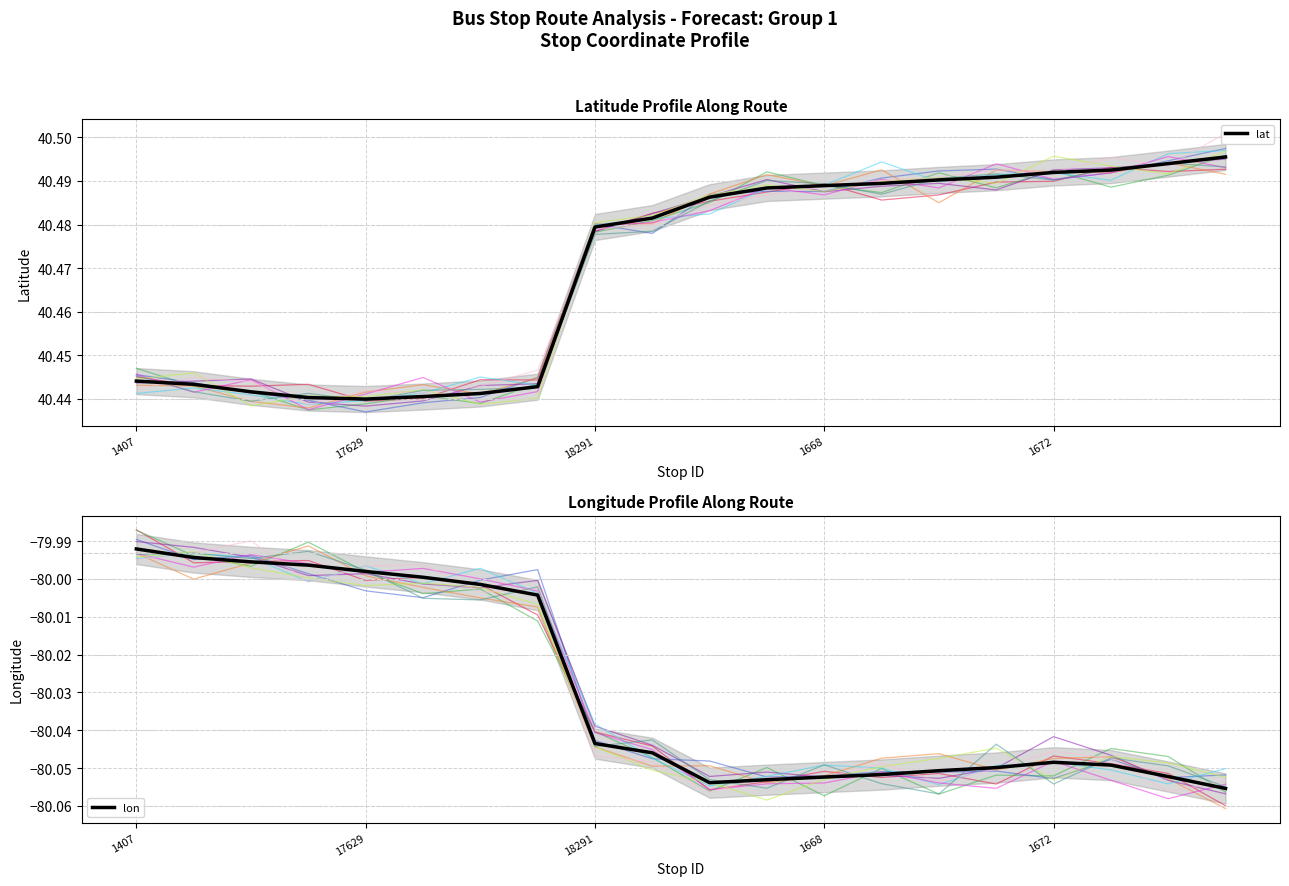

How many data points in lon are above -80?

6